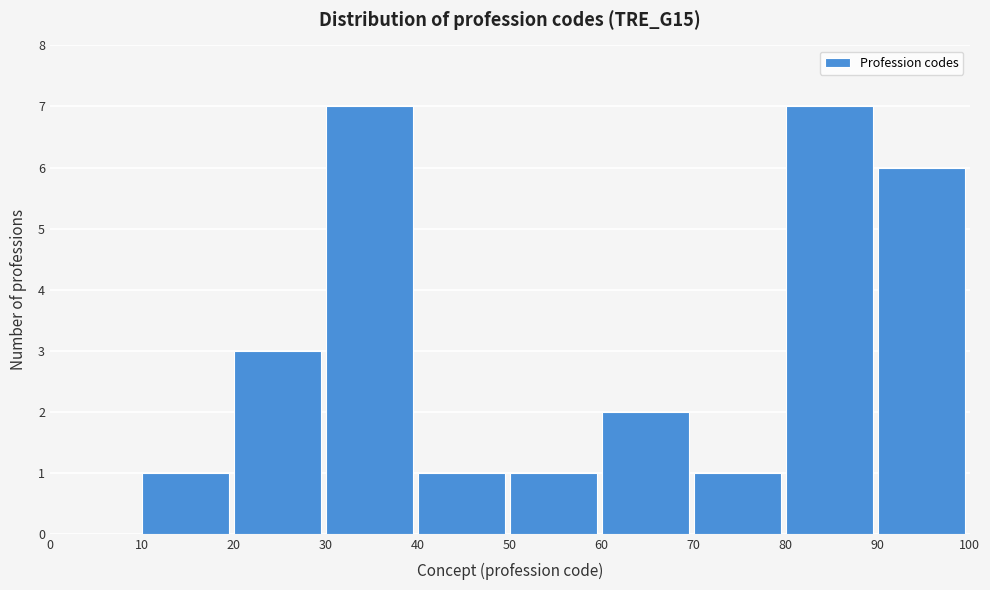

Reading left to right, list every bar in this chart as the range it spans on the x-axis followed by its height. The values are not printed on the chart, so give them approximately, as read against the axis.

0 to 10: 0
10 to 20: 1
20 to 30: 3
30 to 40: 7
40 to 50: 1
50 to 60: 1
60 to 70: 2
70 to 80: 1
80 to 90: 7
90 to 100: 6